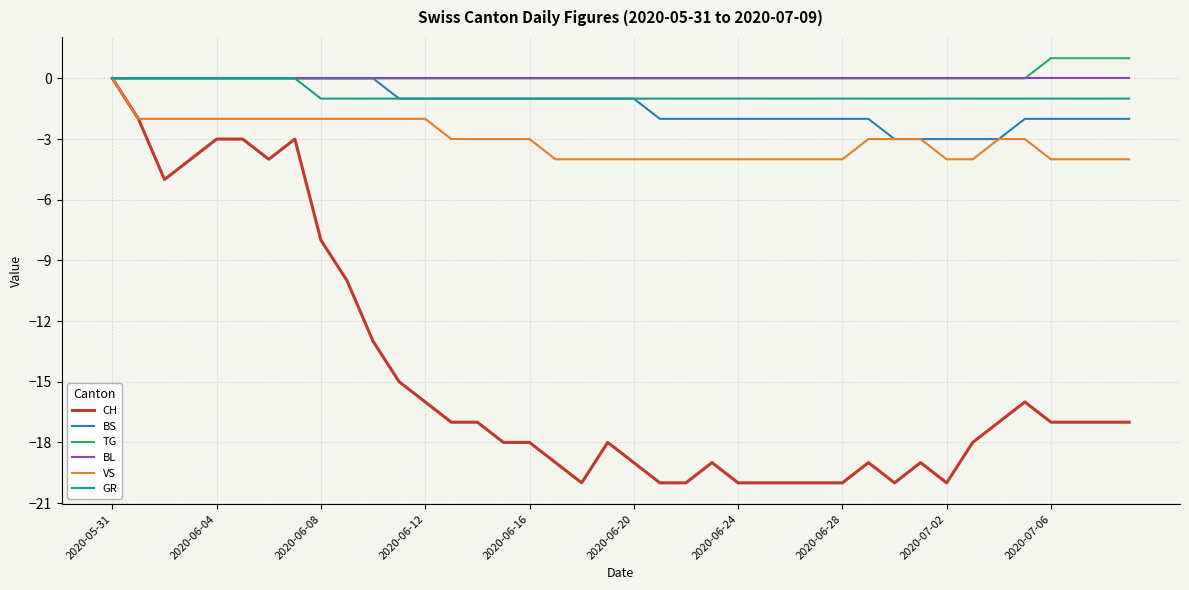

Which series has the largest range (max minus min)?

CH